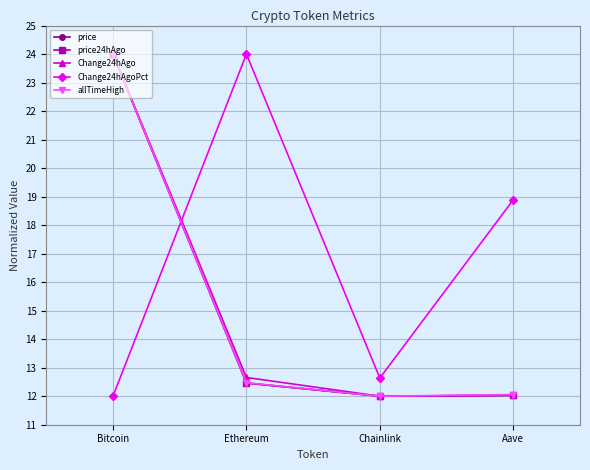

How many lines are shown in the chart?

5